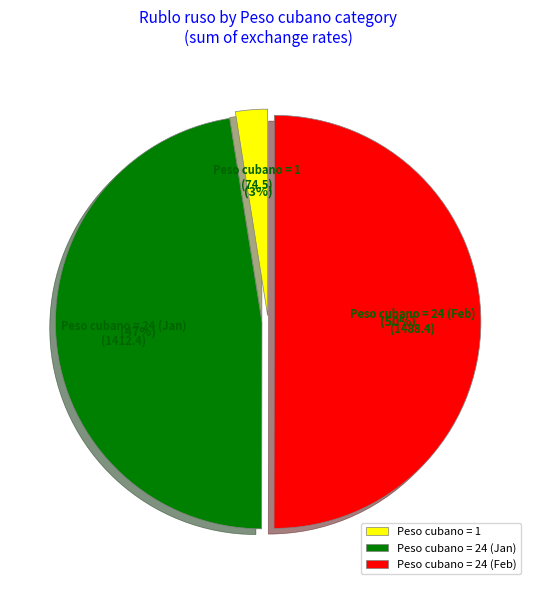

Which category accounts for the majority?

Peso cubano = 24 (Feb)